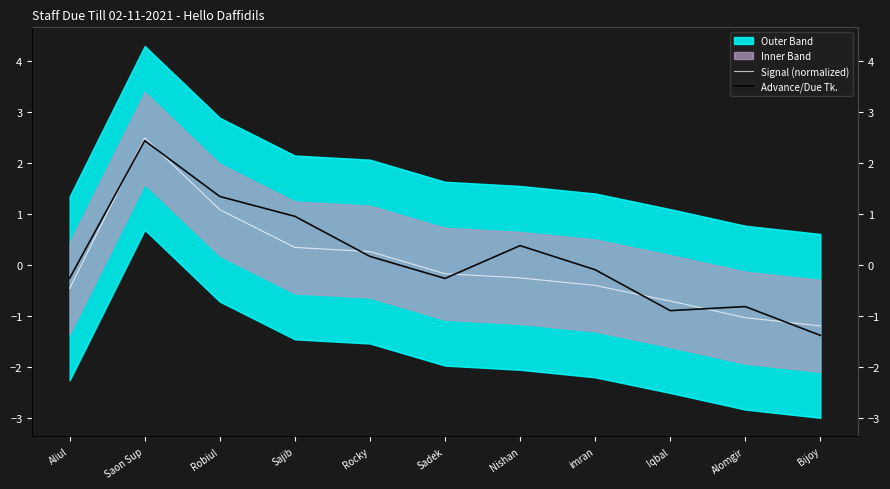

How many data points in Signal (normalized) are above 0?

4